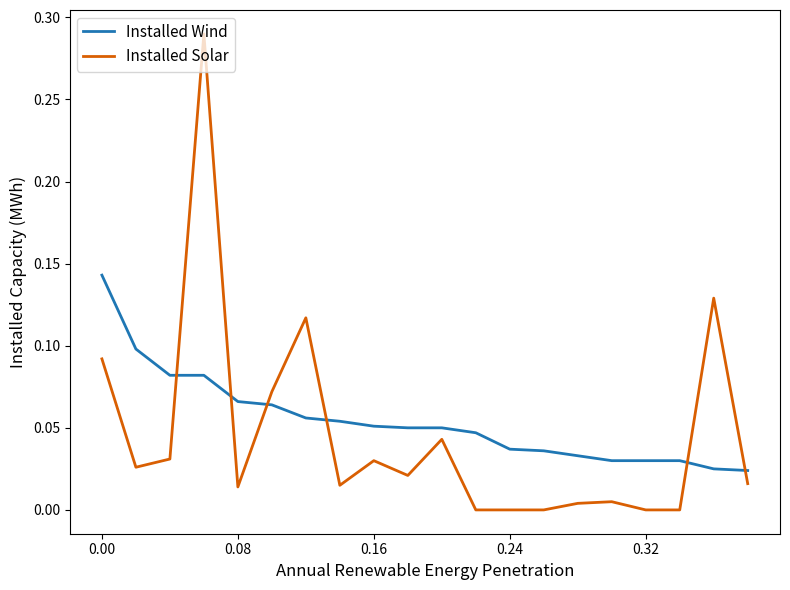

Which series has the largest total across all categories?

Installed Wind